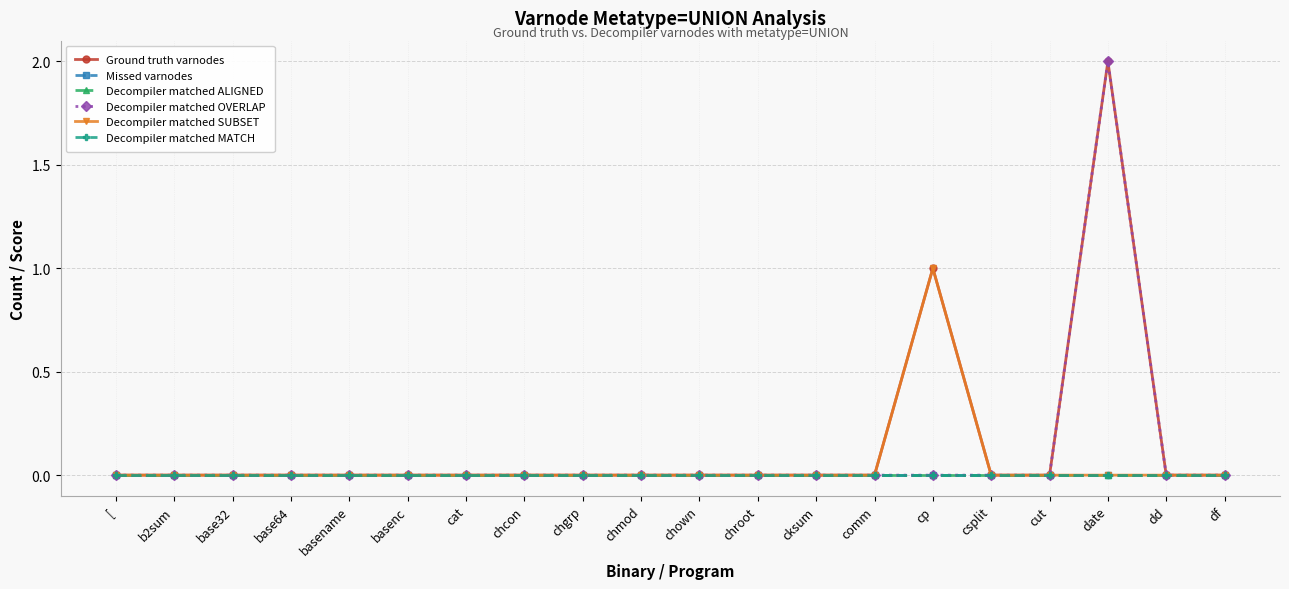

At how many categories does at least one series exceed 0?

2